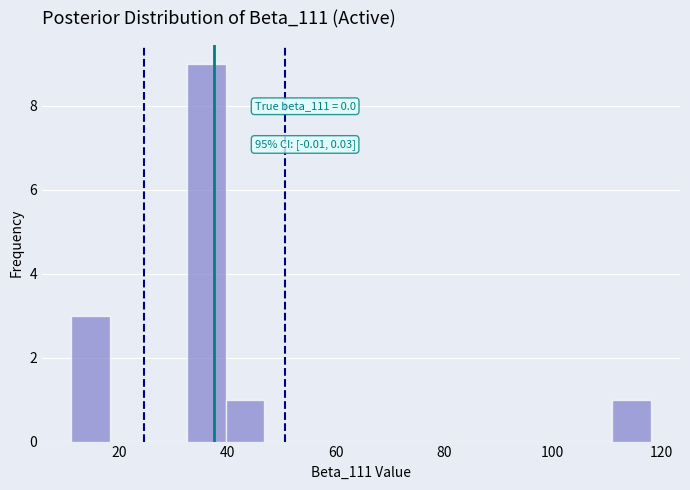

Around what value on the x-axis is the tallest bar? Give the approximate position of its centre, as read against the axis.

36